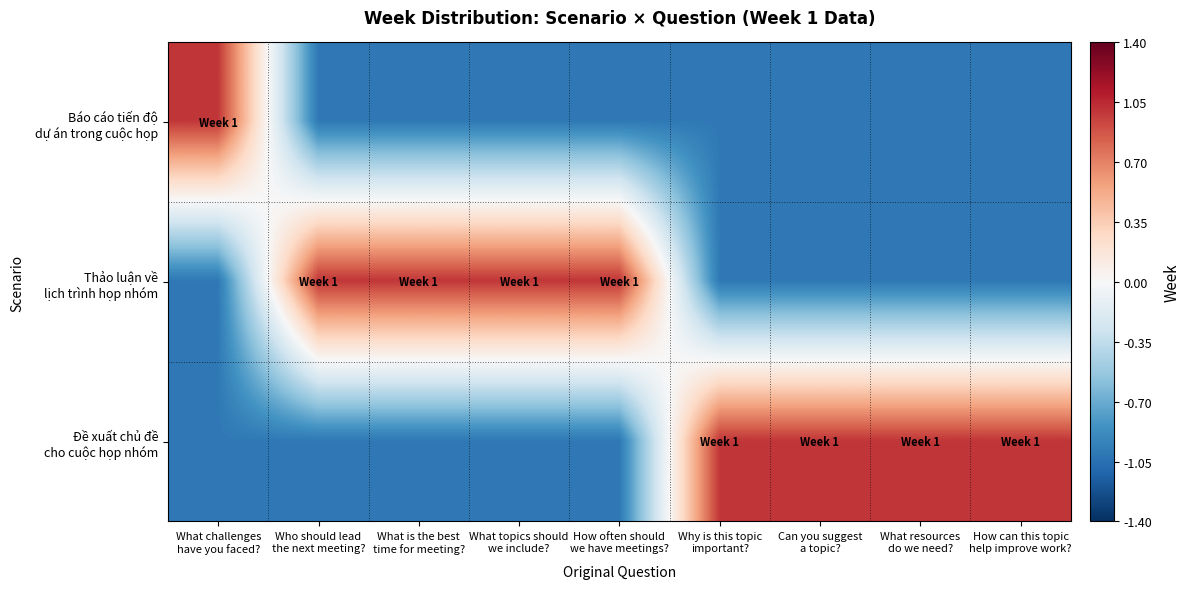

What is the minimum value shown in the chart?

-1